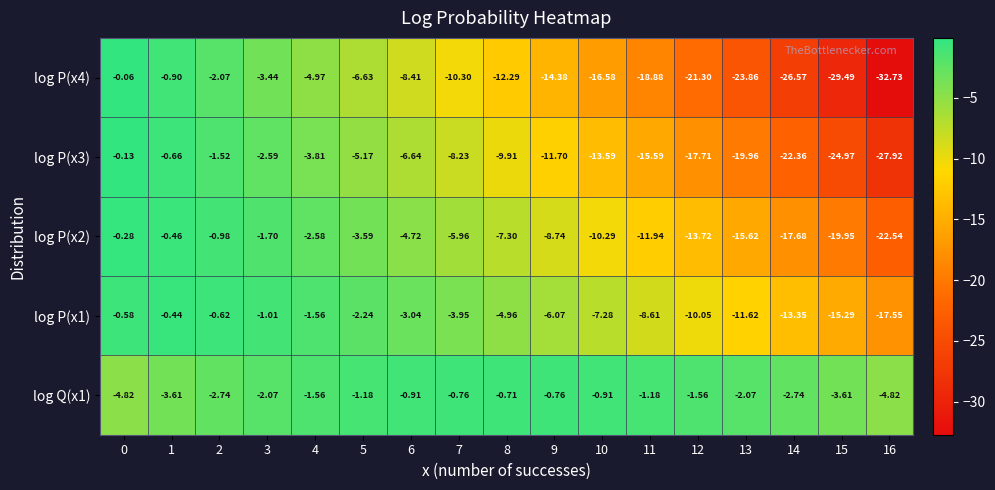

Is the value of log P(x1) at 2 greater than the value of log Q(x1) at 11?

Yes